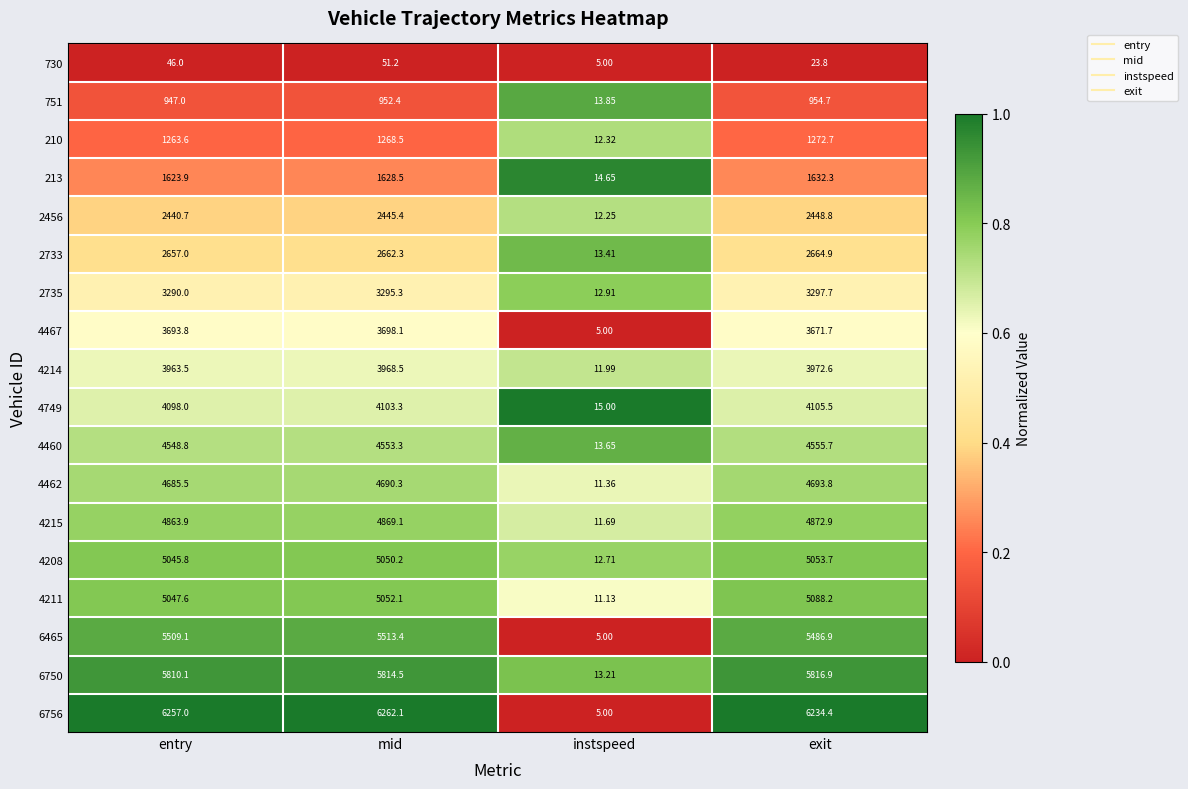

At which category is the sum across all series the highest?

mid